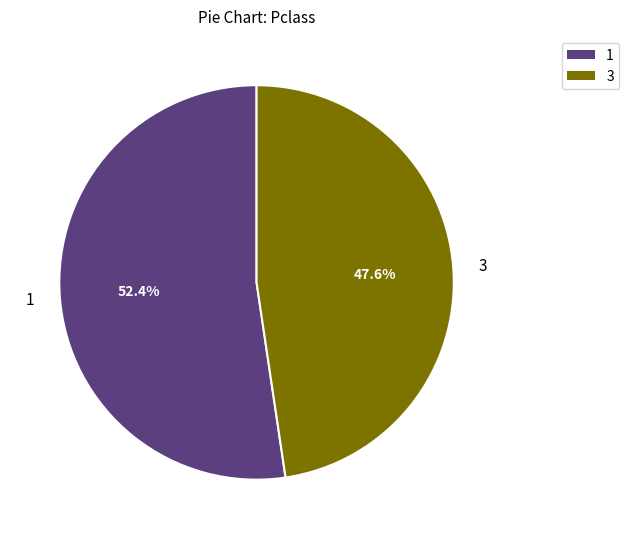

Is there any slice that represents more than half of the pie?

Yes